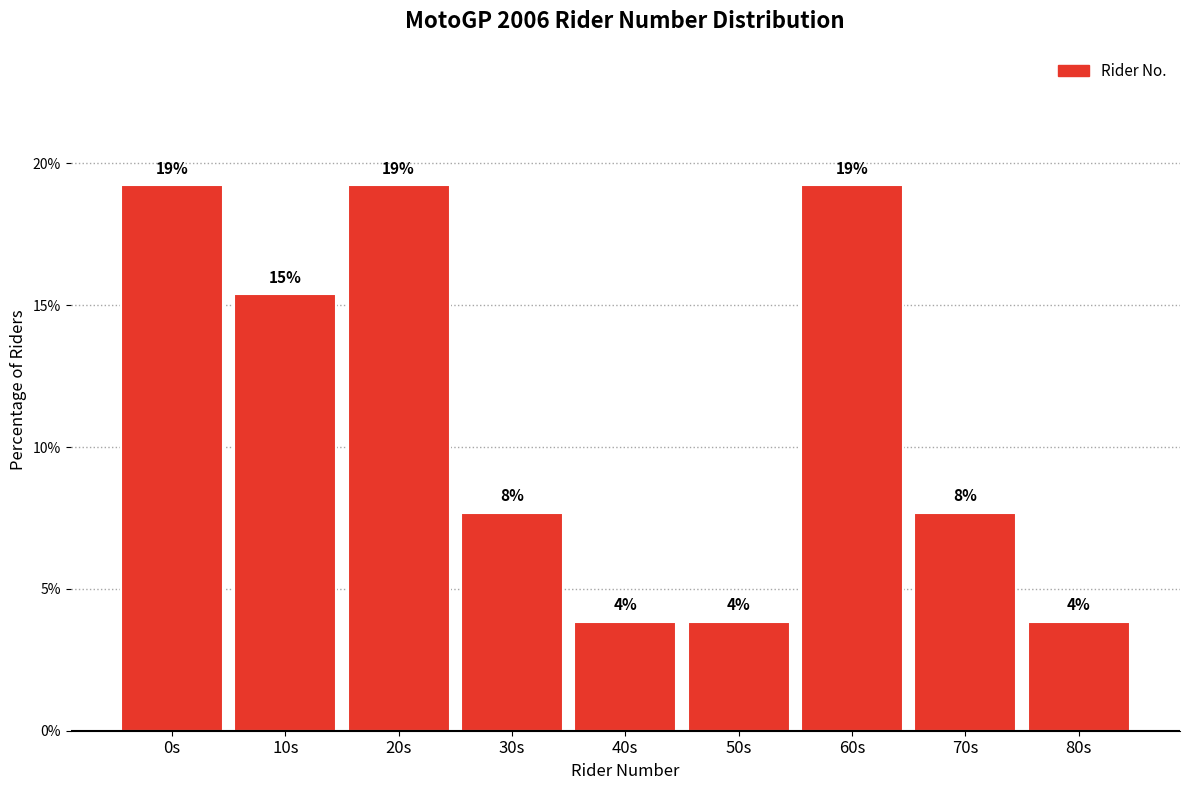

How many bars are there in total?

9